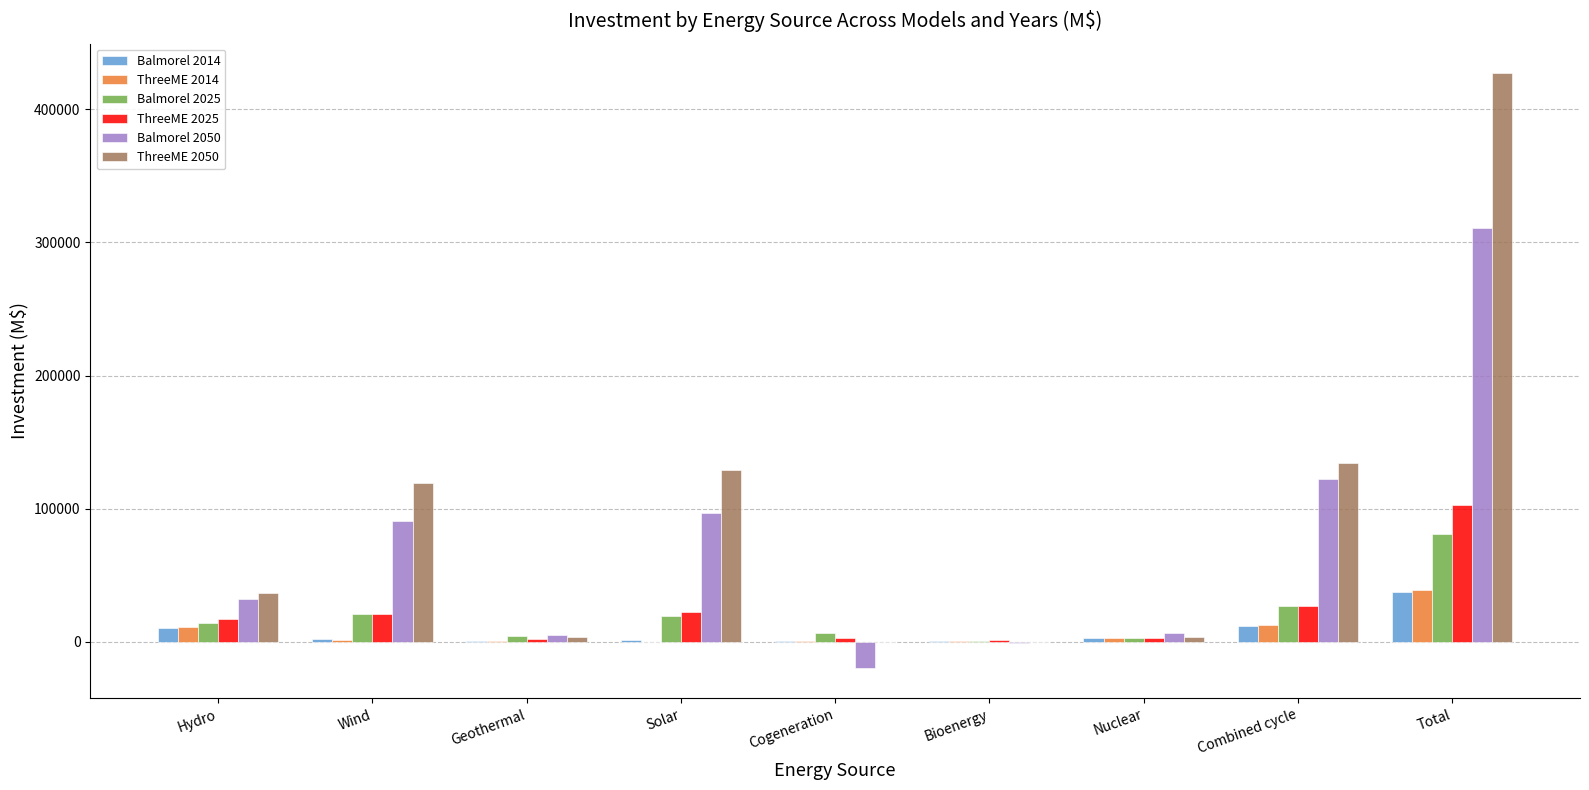

True or false: Balmorel 2025 has a value of 26503.0 at Combined cycle.

True